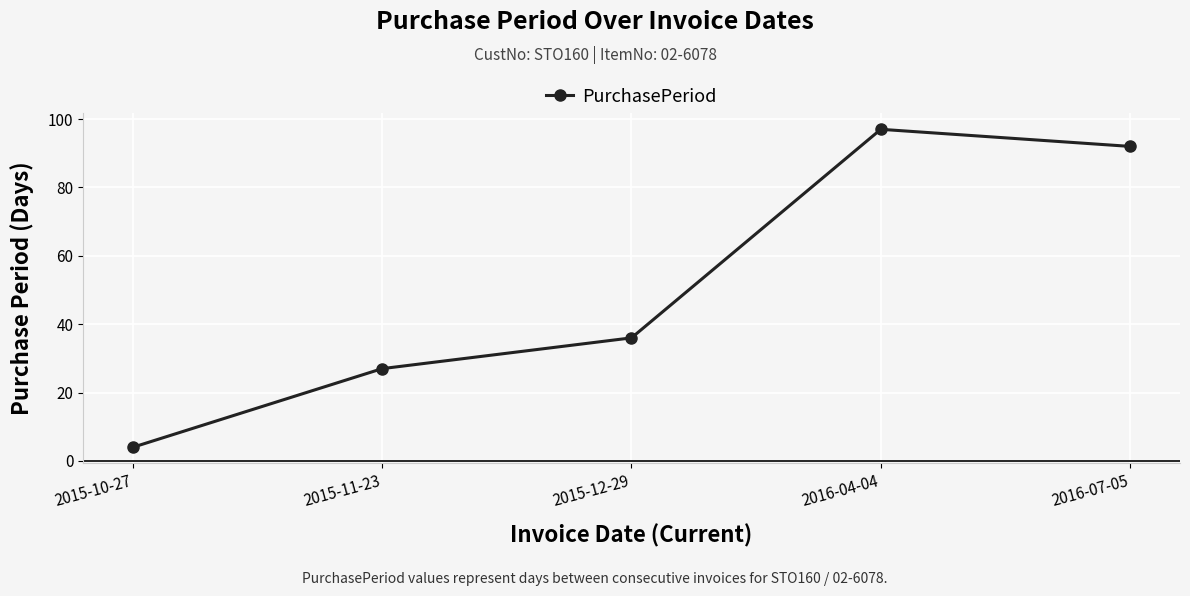

What is the ratio of the value at 2015-10-27 to the value at 2015-11-23?

0.1